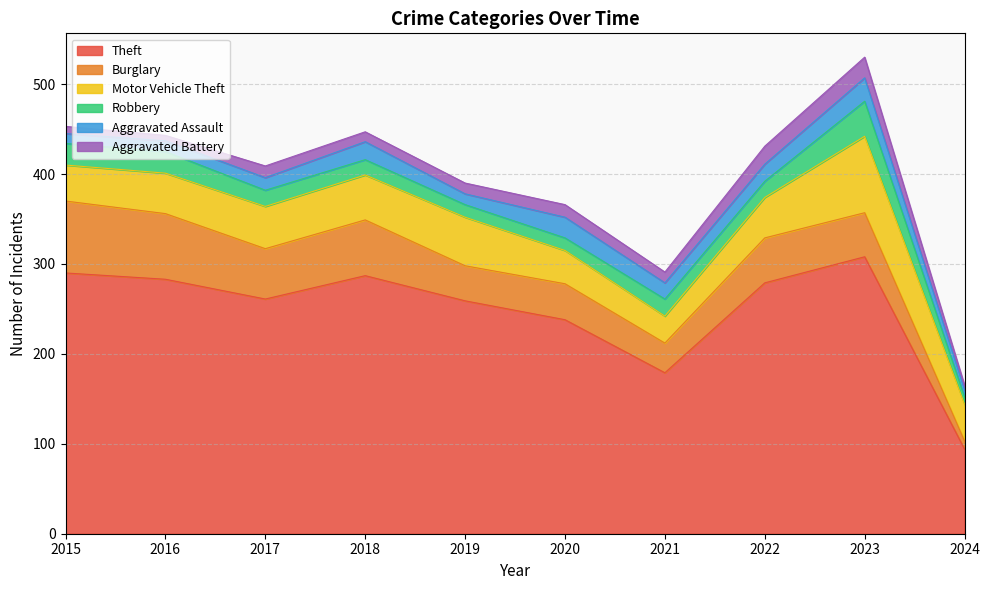

The Theft series shows 179 at 2021. True or false?

True